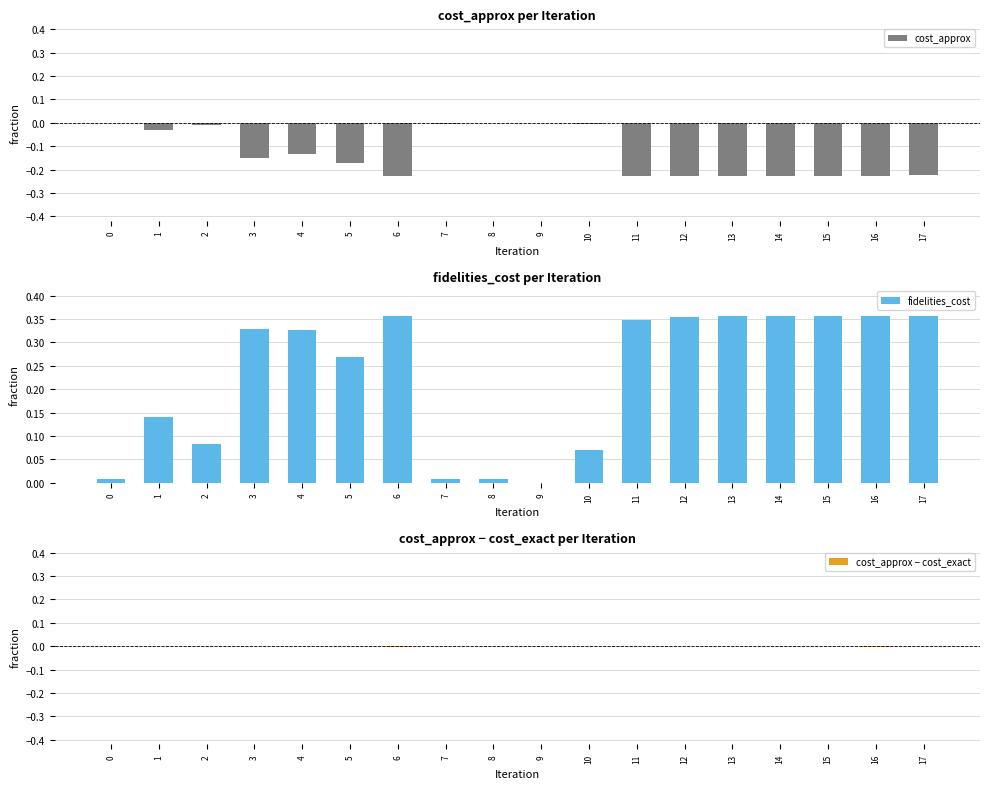

What are all the series names shown in the legend?

cost_approx, fidelities_cost, cost_approx − cost_exact